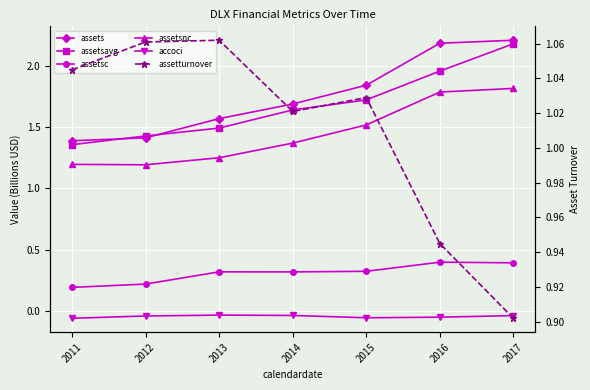

What is the spread (max minus min) of values at 2011?

1.4